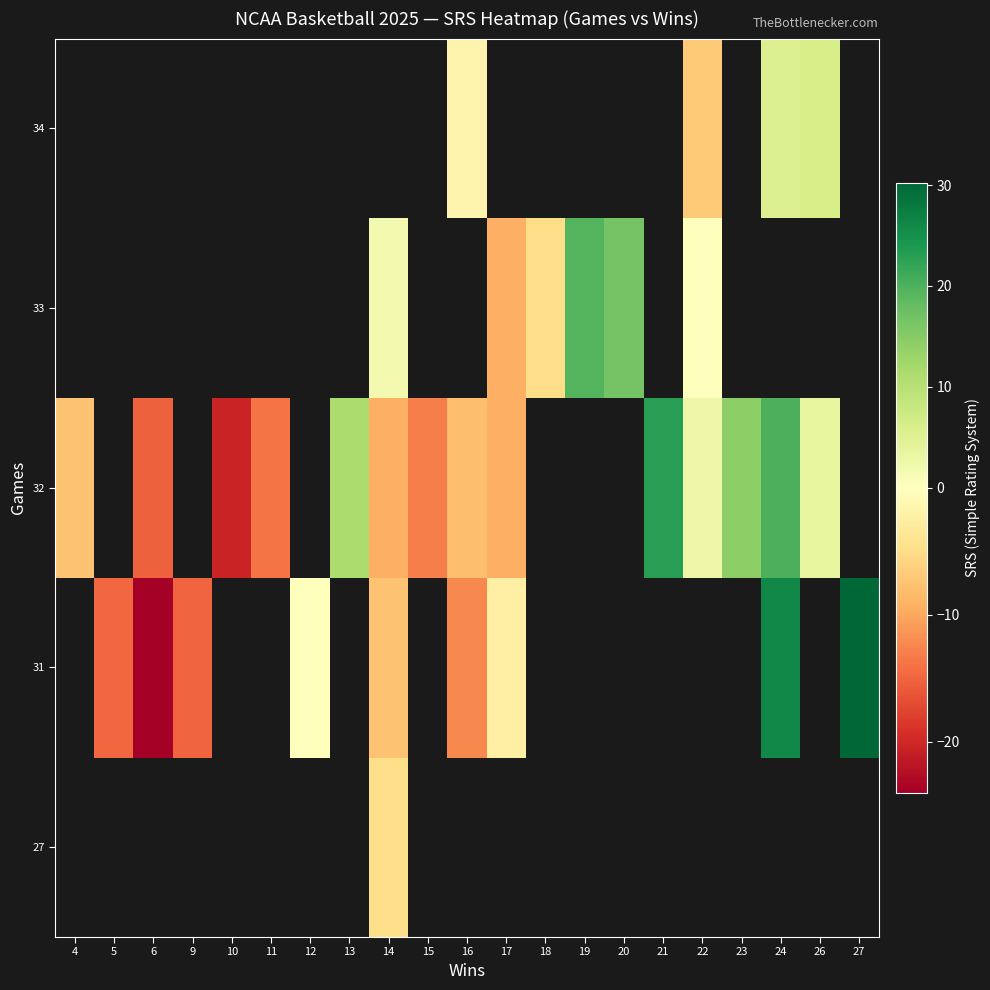

Count the number of data series in this chart.

5